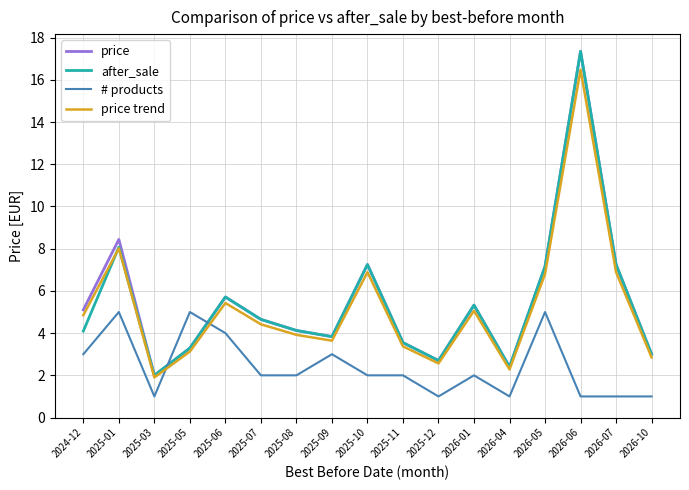

True or false: after_sale has a value of 2.5 at 2025-06.

False